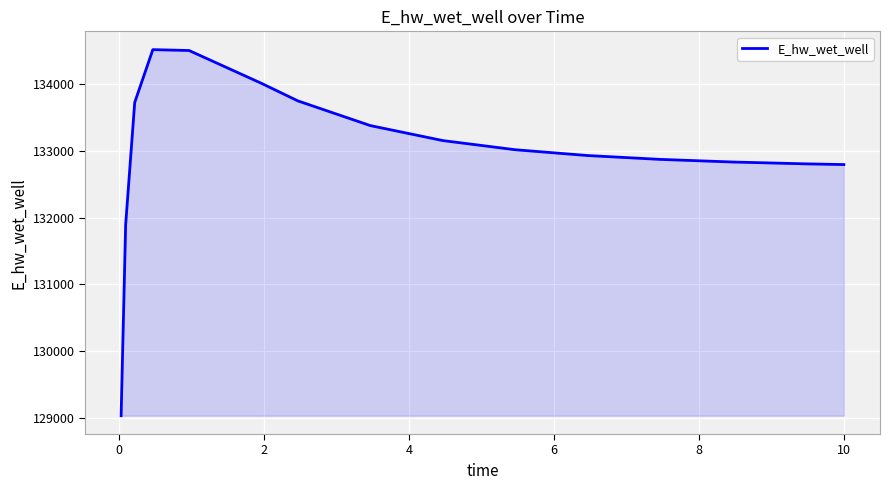

What is the maximum value shown in the chart?

134520.9